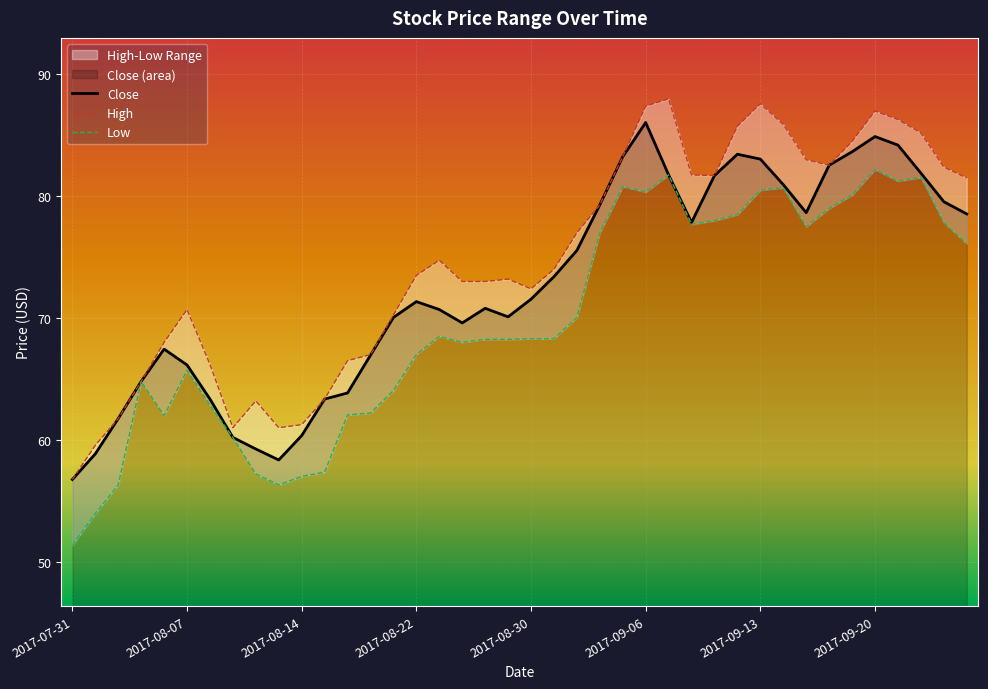

List the labels in order of High value, largest first.

2017-09-07, 2017-09-13, 2017-09-06, 2017-09-20, 2017-09-21, 2017-09-14, 2017-09-12, 2017-09-22, 2017-09-19, 2017-09-05, 2017-09-15, 2017-09-18, 2017-09-25, 2017-09-08, 2017-09-11, 2017-09-26, 2017-09-04, 2017-09-01, 2017-08-23, 2017-08-31, 2017-08-22, 2017-08-29, 2017-08-24, 2017-08-28, 2017-08-30, 2017-08-07, 2017-08-21, 2017-08-04, 2017-08-18, 2017-08-17, 2017-08-08, 2017-08-03, 2017-08-16, 2017-08-10, 2017-08-02, 2017-08-14, 2017-08-09, 2017-08-11, 2017-08-01, 2017-07-31